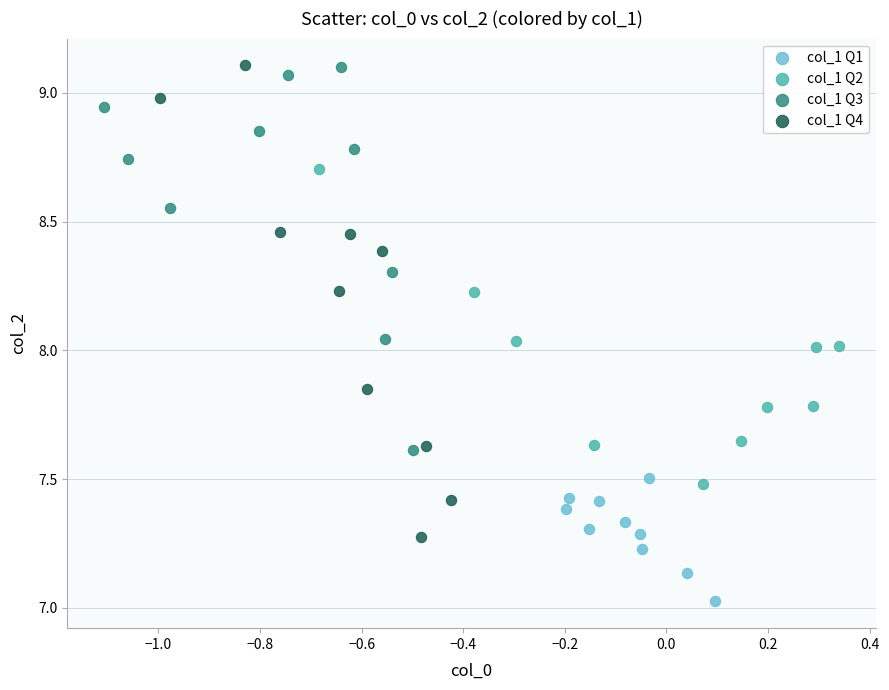

Which series reaches the minimum Y coordinate?

col_1 Q1